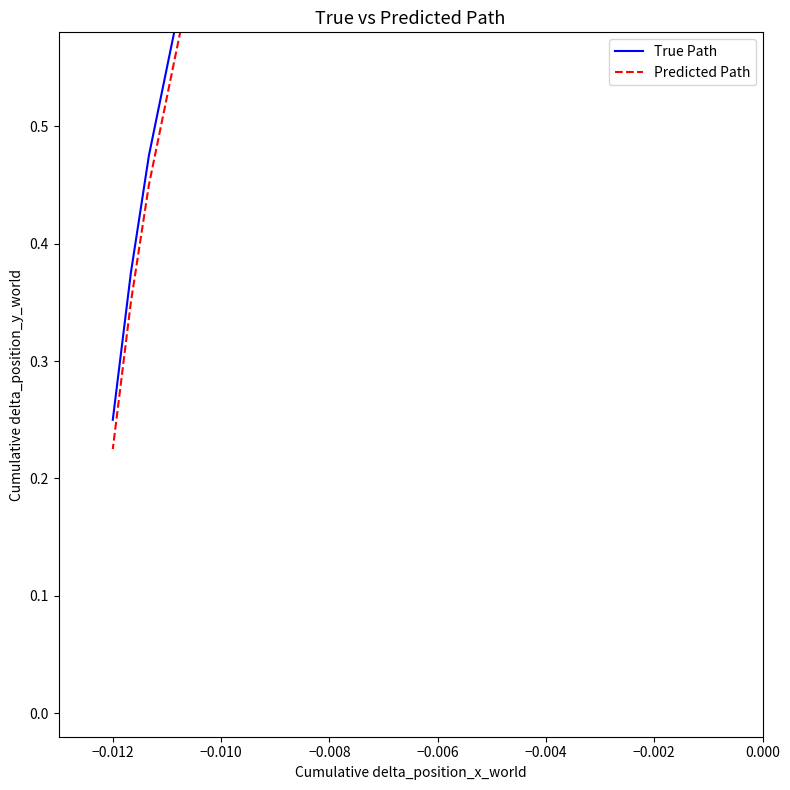

True or false: True Path and Predicted Path intersect in this chart.

False